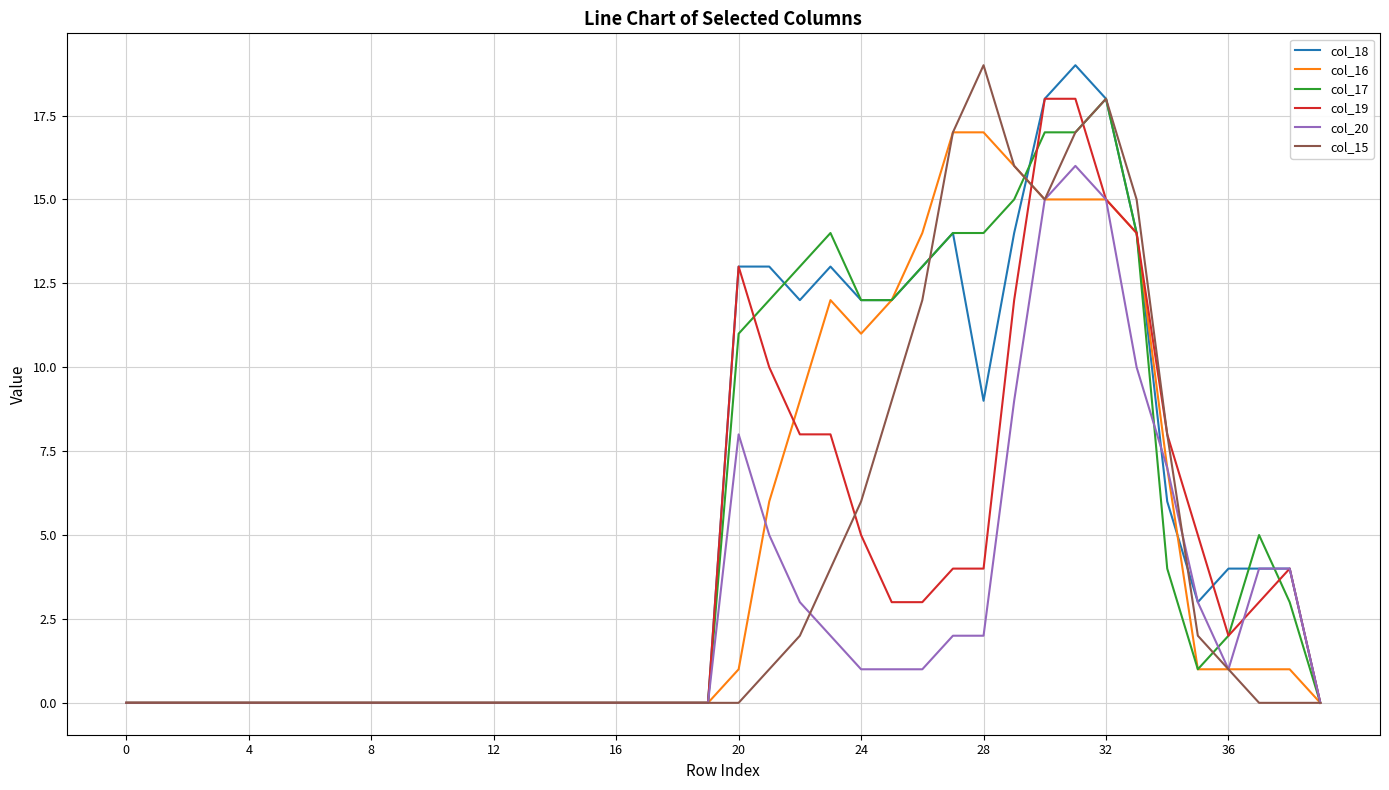

What is the greatest value displayed?

19